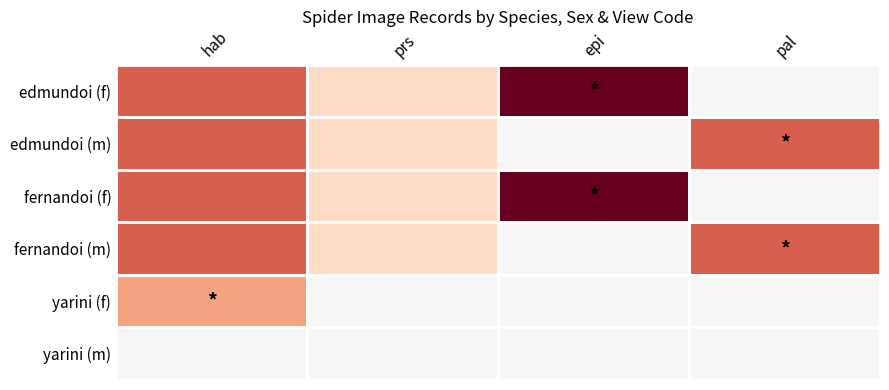

Reading left to right, list all the values displayed in this chart.

edmundoi (f): hab=0.6	prs=0.2	epi=1.0	pal=0.0
edmundoi (m): hab=0.6	prs=0.2	epi=0.0	pal=0.6
fernandoi (f): hab=0.6	prs=0.2	epi=1.0	pal=0.0
fernandoi (m): hab=0.6	prs=0.2	epi=0.0	pal=0.6
yarini (f): hab=0.4	prs=0.0	epi=0.0	pal=0.0
yarini (m): hab=0.0	prs=0.0	epi=0.0	pal=0.0